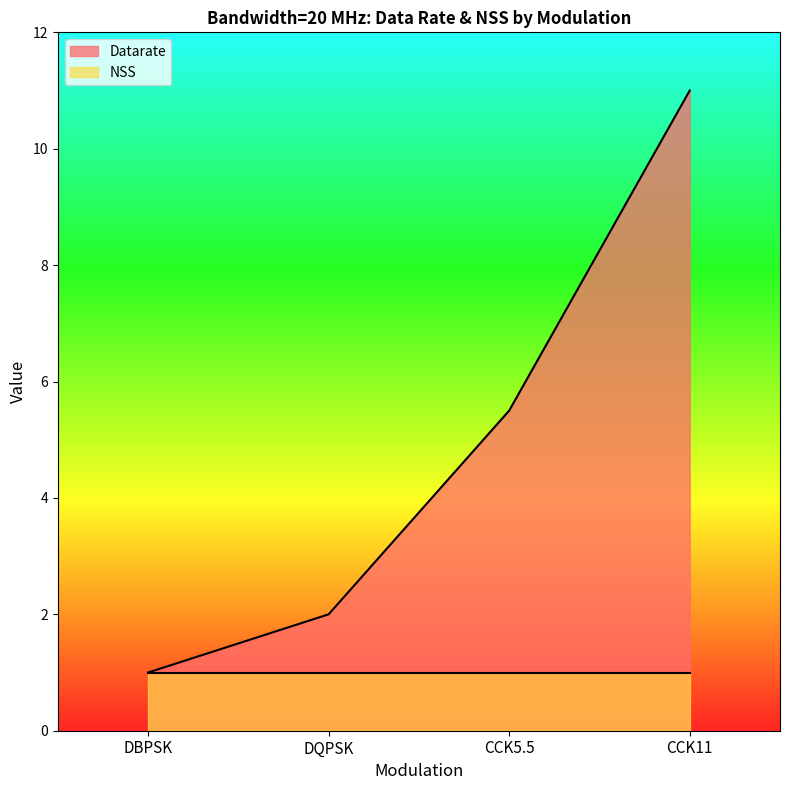

Approximately how many times larger is the value at DBPSK compared to DQPSK?

0.5